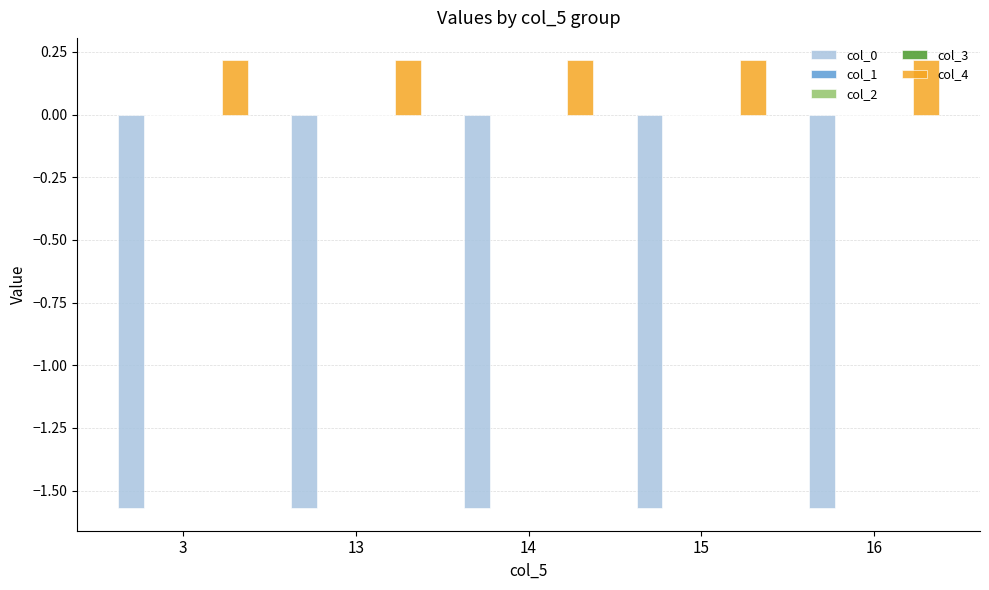

The col_0 series shows -2.6 at 13. True or false?

False